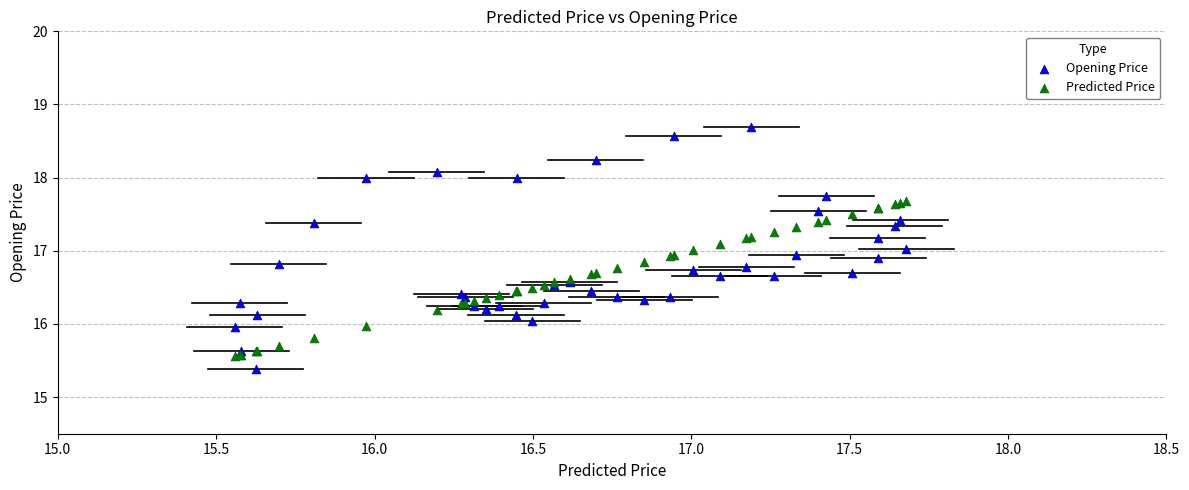

Which series contains the lowest Y value?

Opening Price